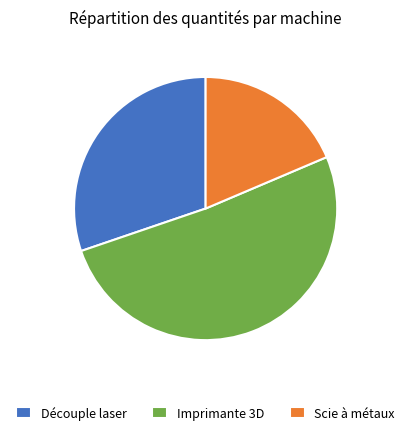

Rank the categories by value from highest to lowest.

Imprimante 3D, Découple laser, Scie à métaux